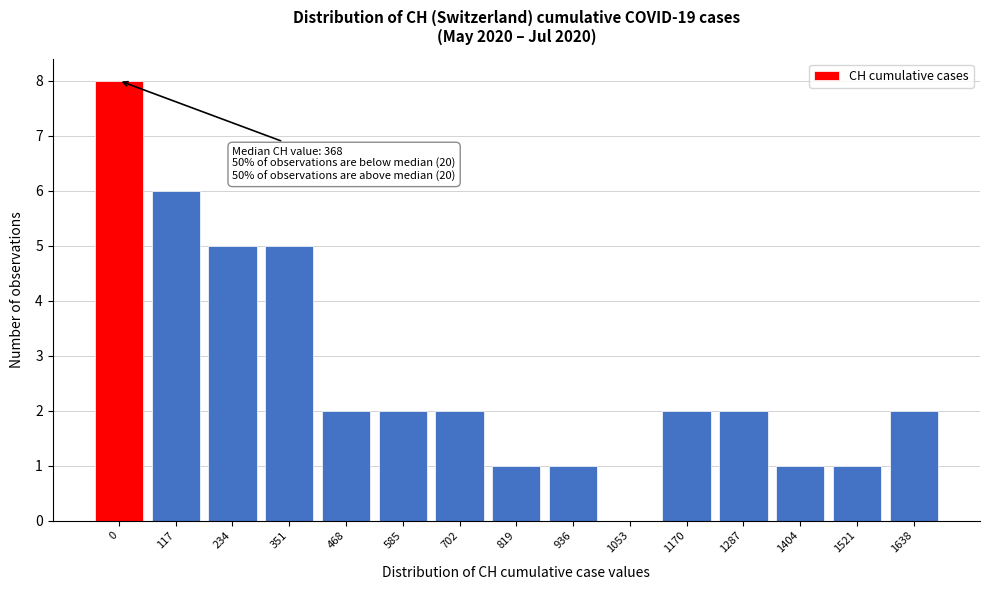

Reading right to left, list all the values displayed in this chart.

1638=2	1521=1	1404=1	1287=2	1170=2	1053=0	936=1	819=1	702=2	585=2	468=2	351=5	234=5	117=6	0=8